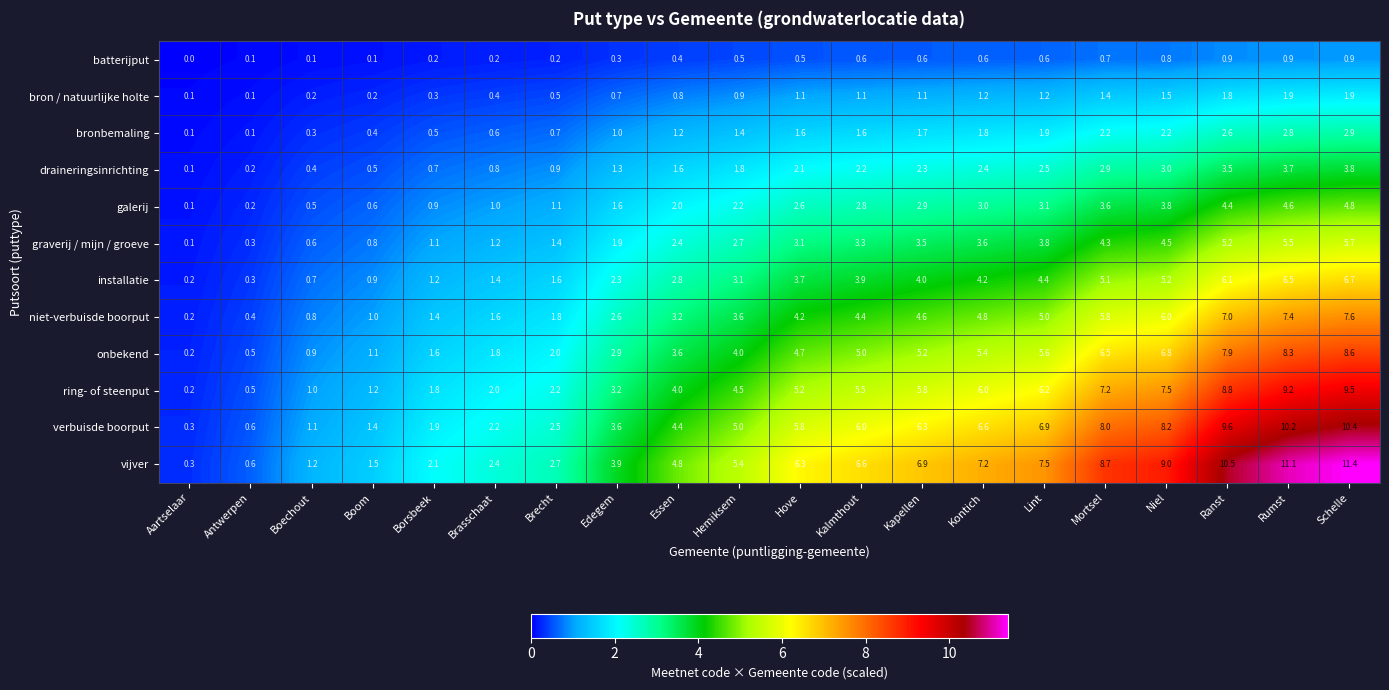

Rank the series at Schelle from lowest to highest value.

batterijput, bron / natuurlijke holte, bronbemaling, draineringsinrichting, galerij, graverij / mijn / groeve, installatie, niet-verbuisde boorput, onbekend, ring- of steenput, verbuisde boorput, vijver